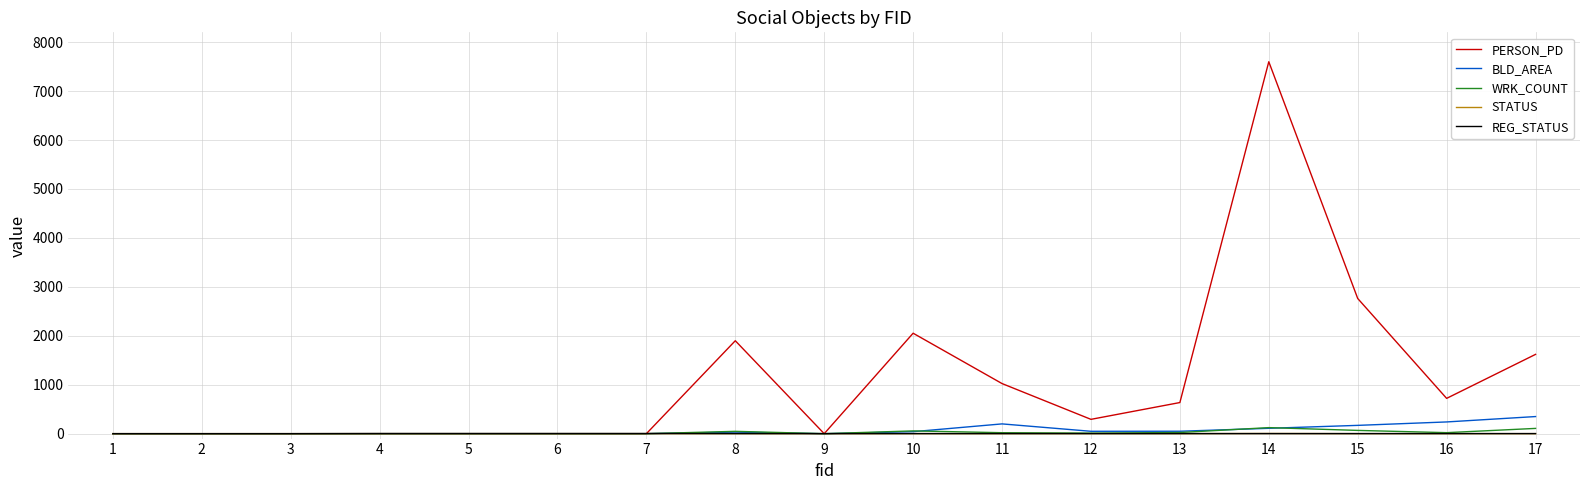

How many lines are shown in the chart?

5